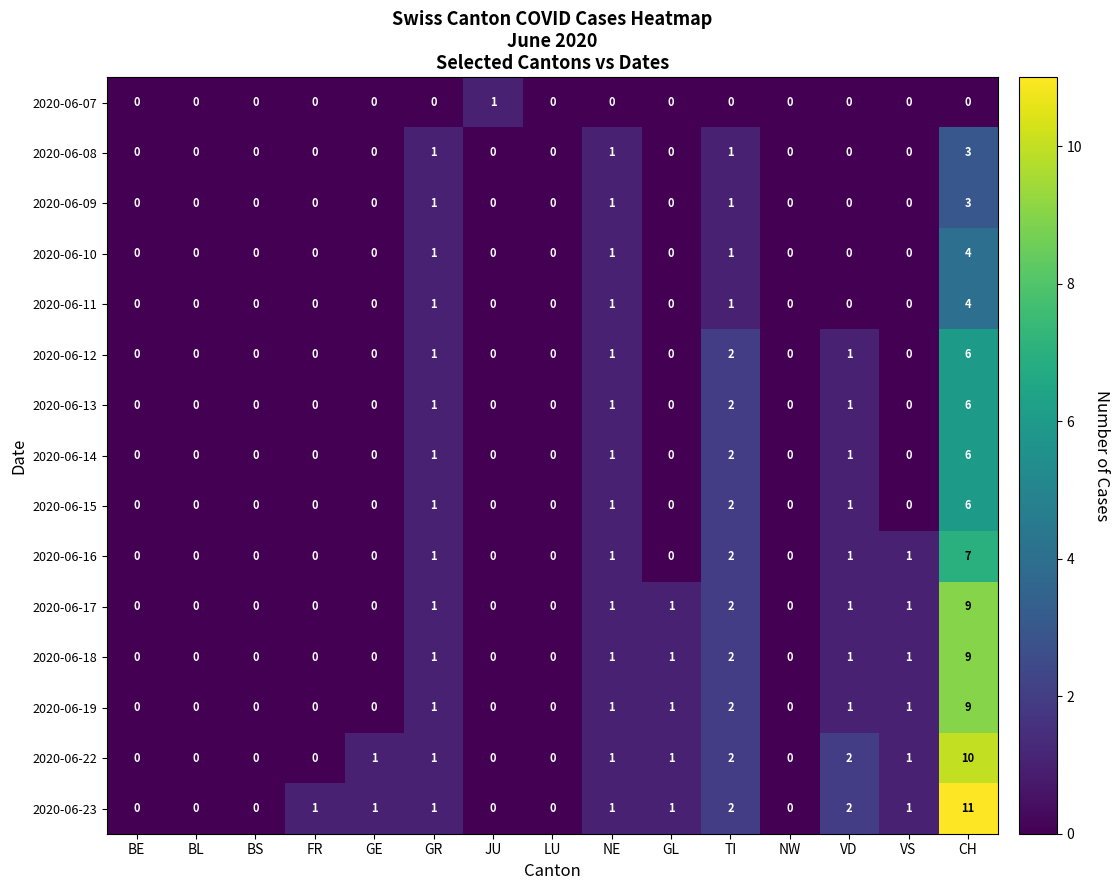

What is the difference between the highest and lowest values at FR?

1